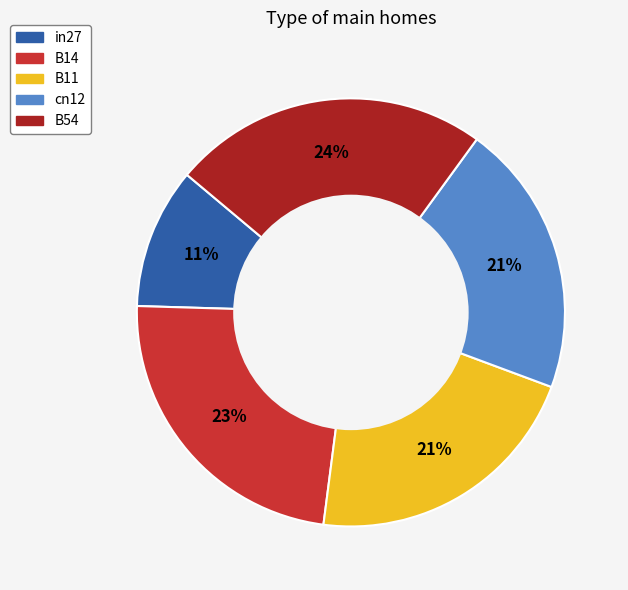

To the nearest percent, what portion does B54 represent?

24%